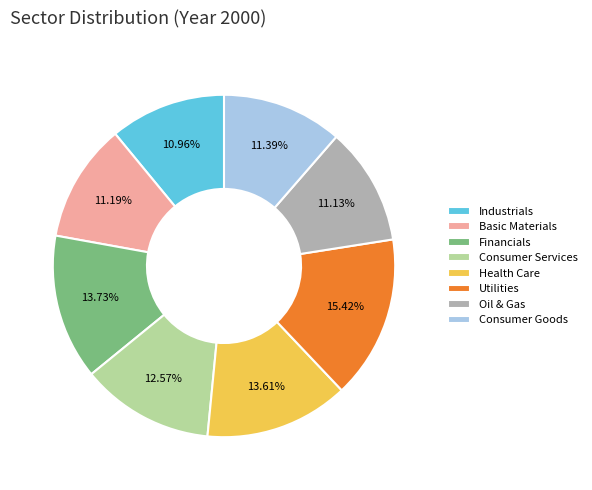

The Industrials slice represents 11% of the pie. True or false?

True